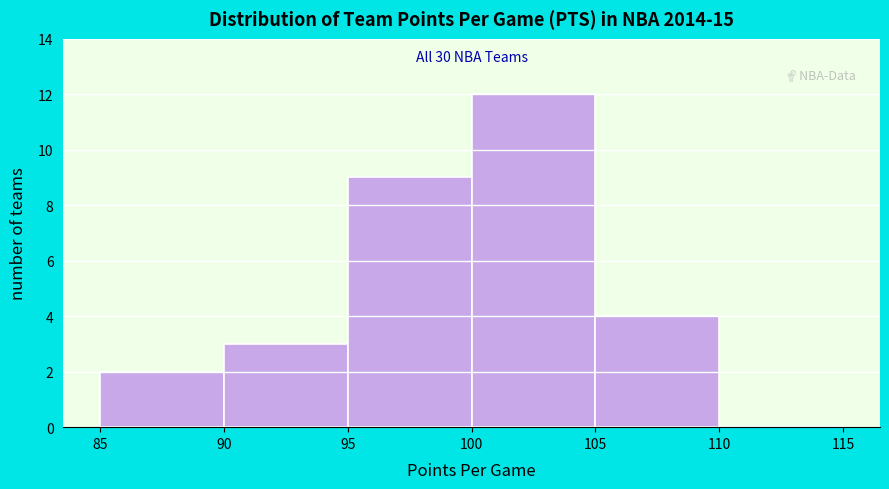

Over which range of the x-axis is the bar tallest?

100 to 105